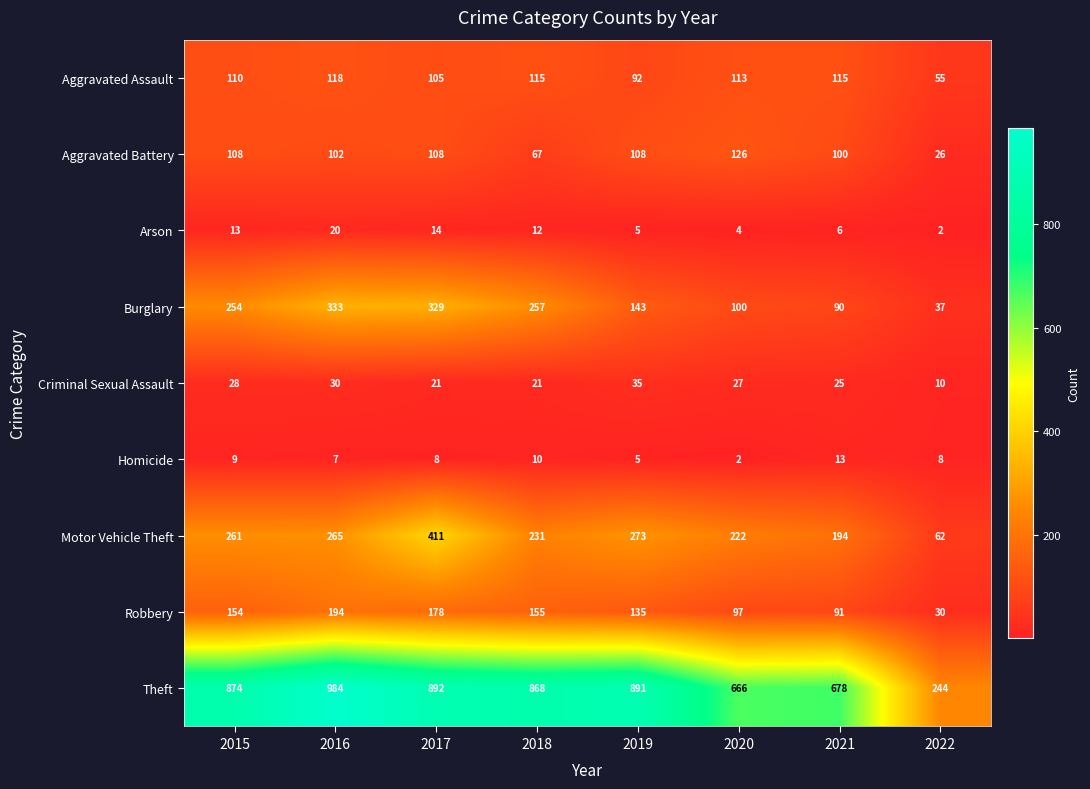

At which category is the sum across all series the highest?

2017